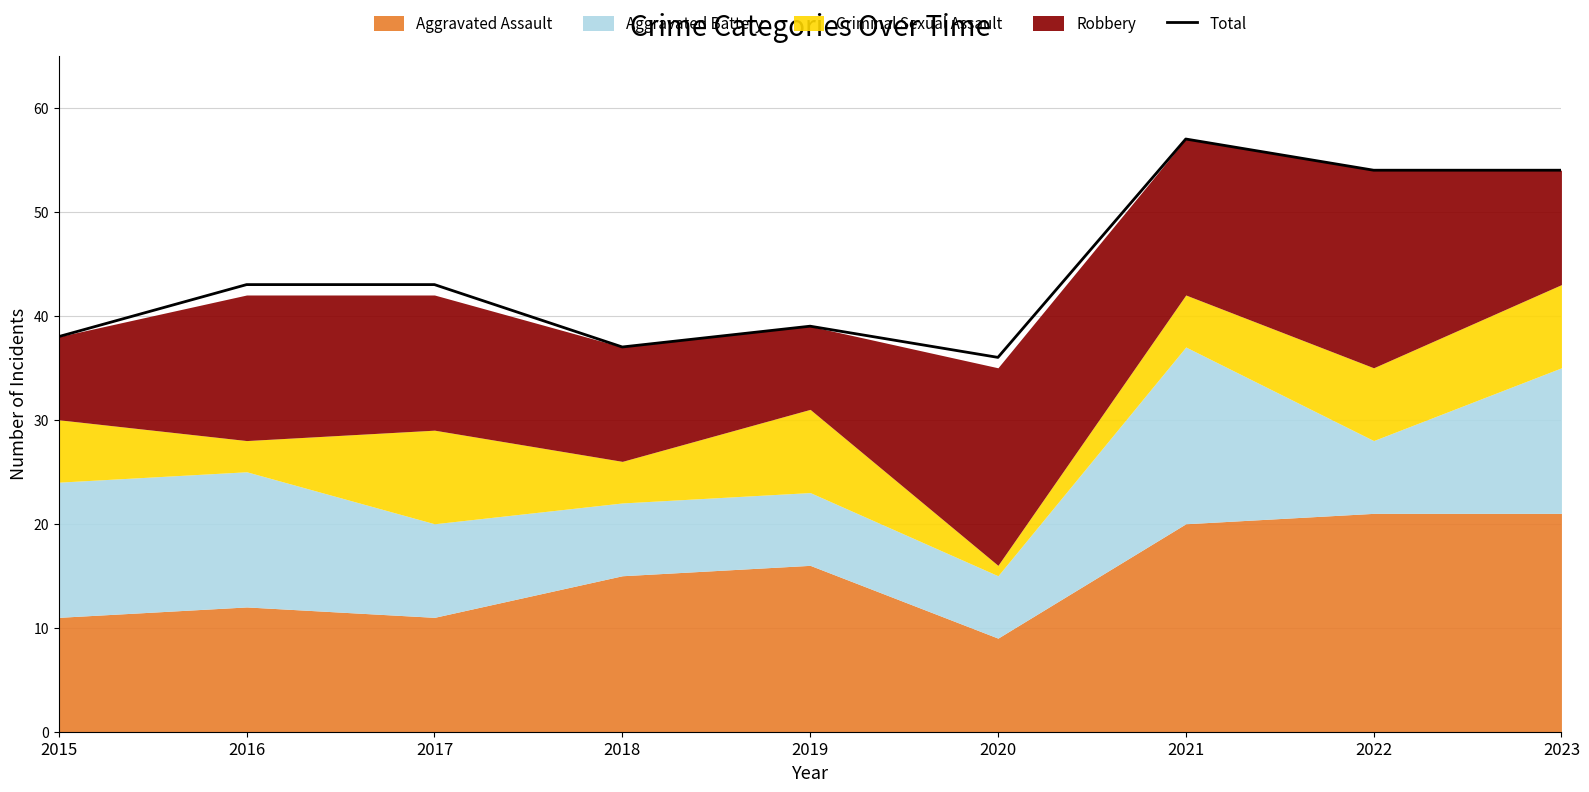

At which label does the data first exceed 43?

2021